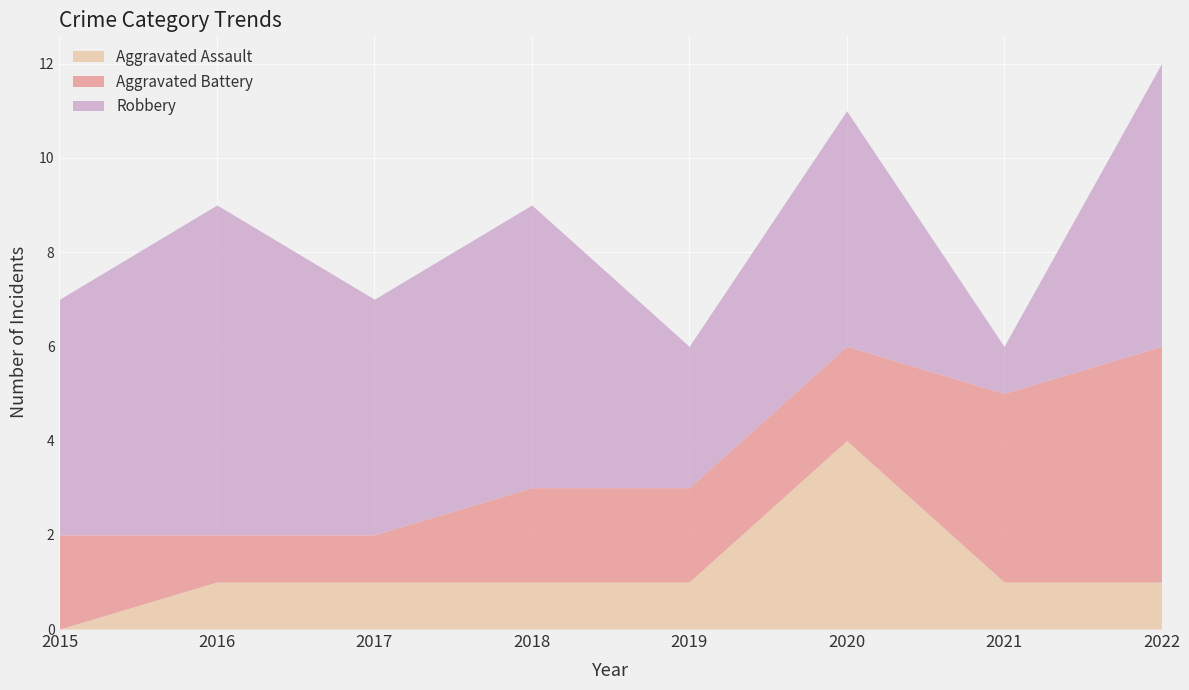

Which category has the lowest value in the Aggravated Assault series?

2015